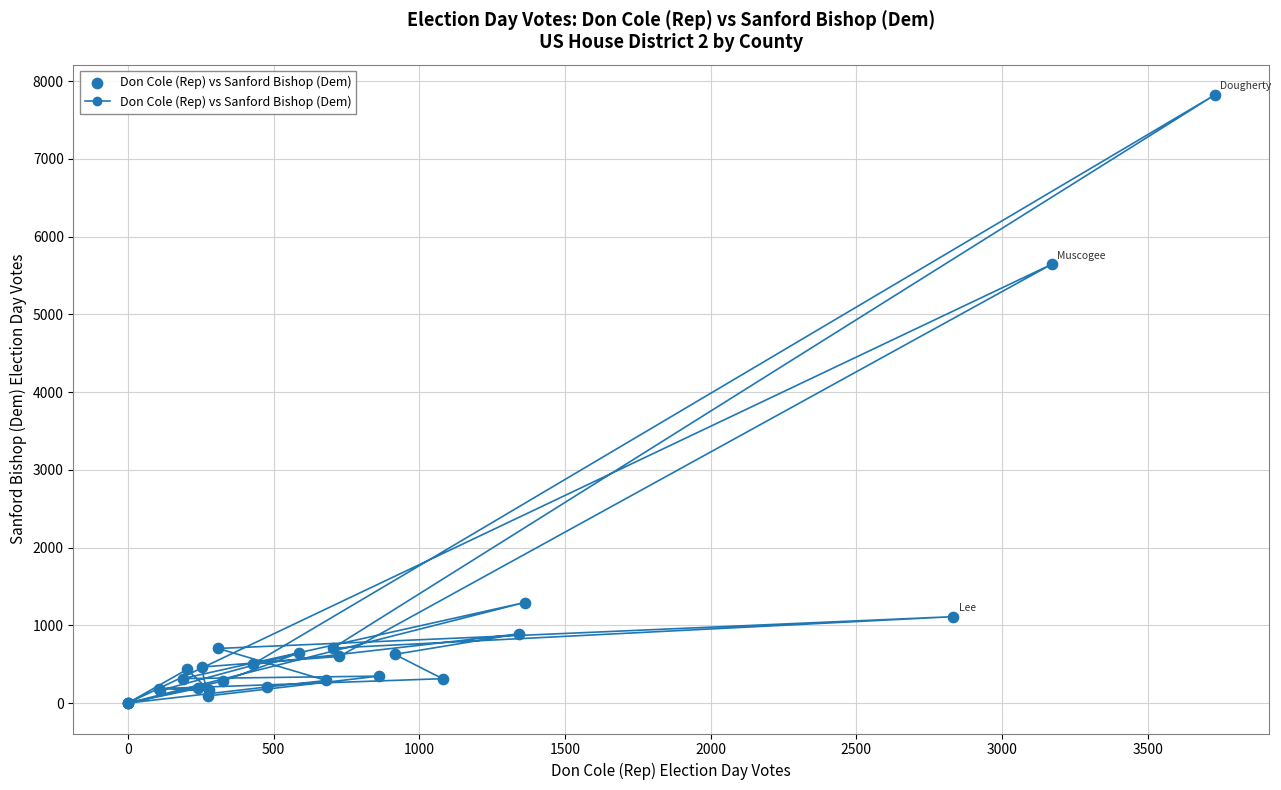

What Y value in the scatter plot is closest to 3911?

5646